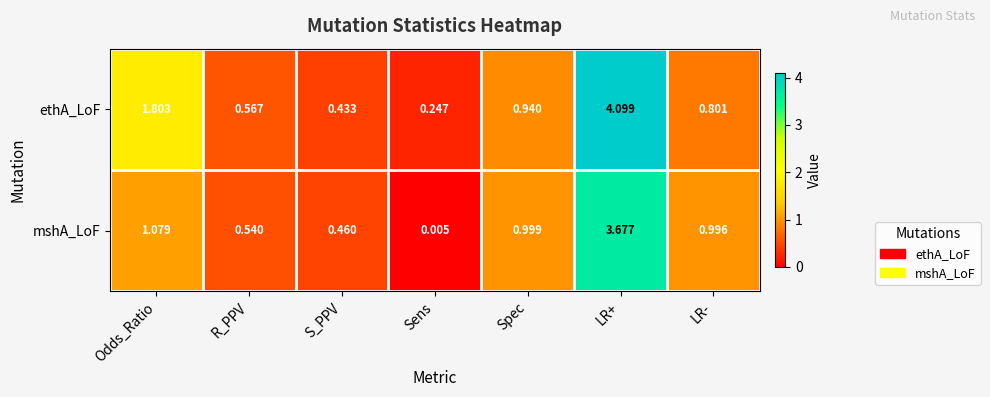

Which series changed the most between Odds_Ratio and LR+?

mshA_LoF